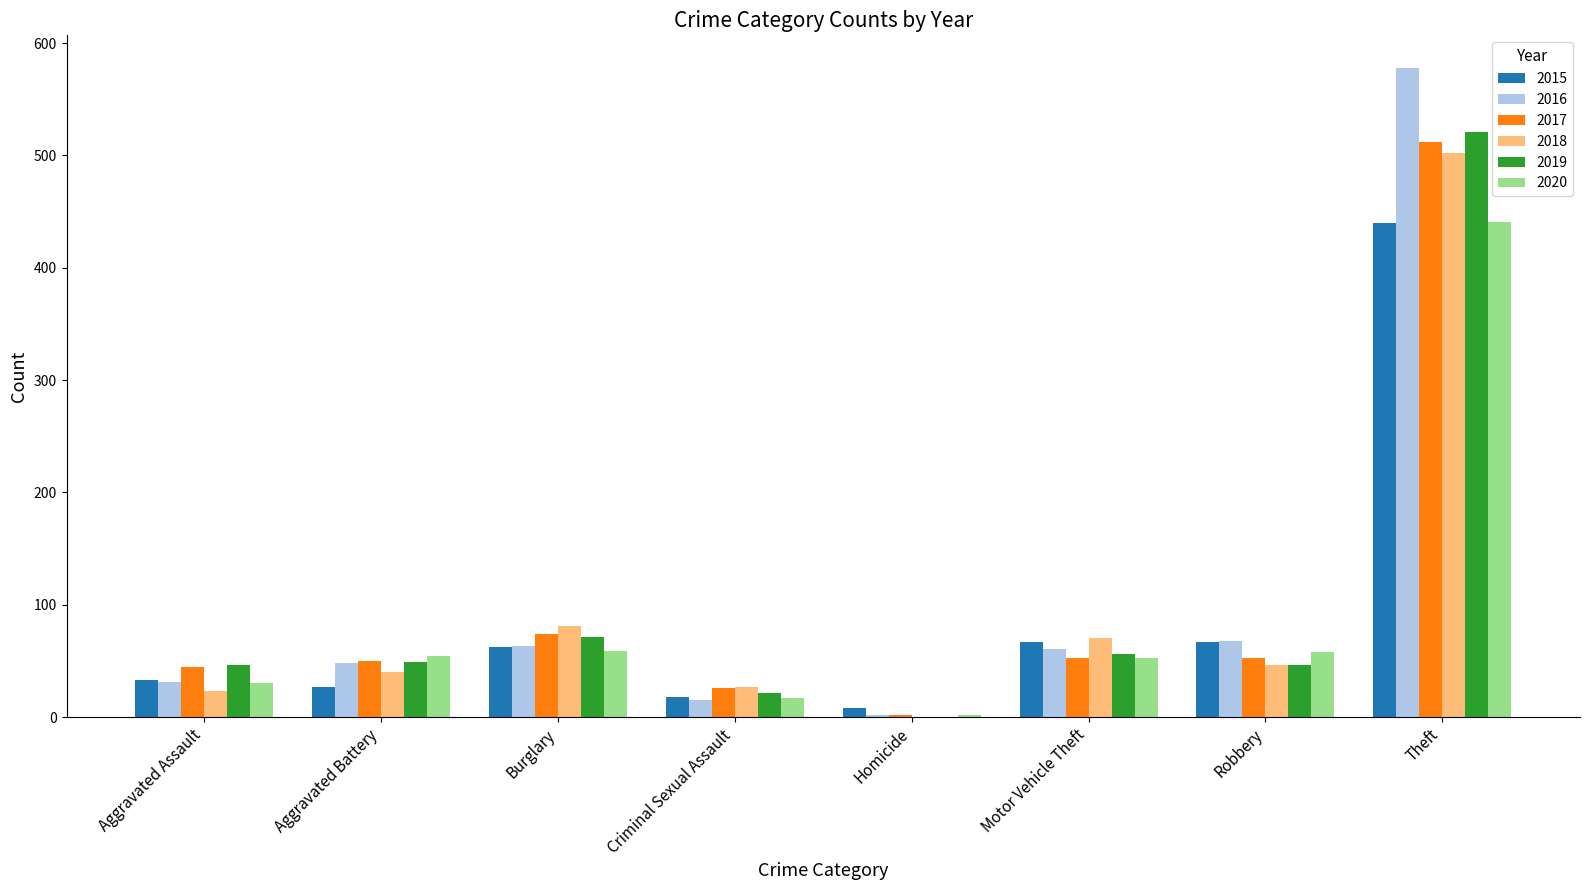

Between Aggravated Battery and Robbery, which series saw the biggest shift?

2015